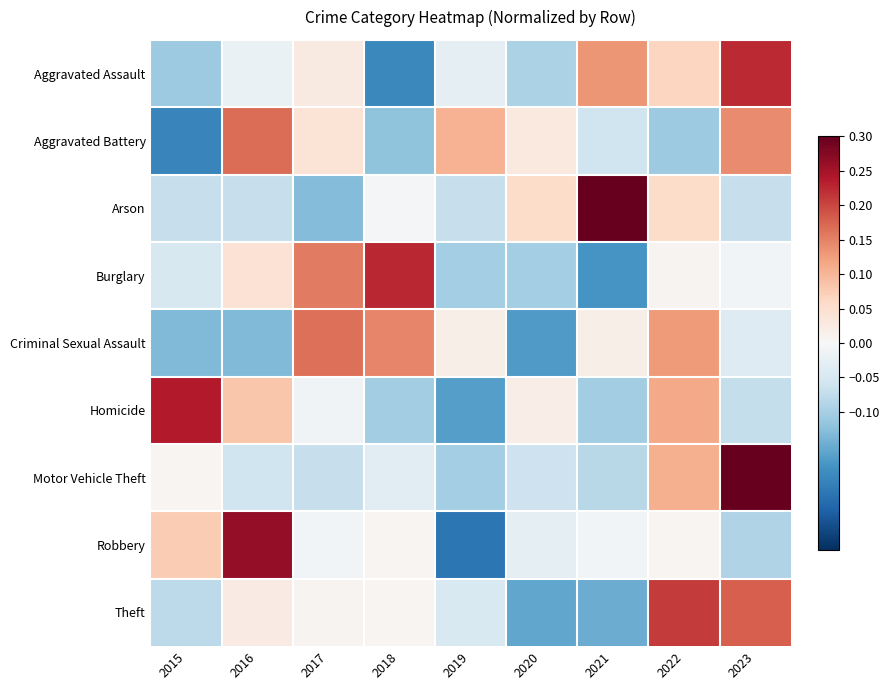

Which series has the widest spread of values?

Robbery